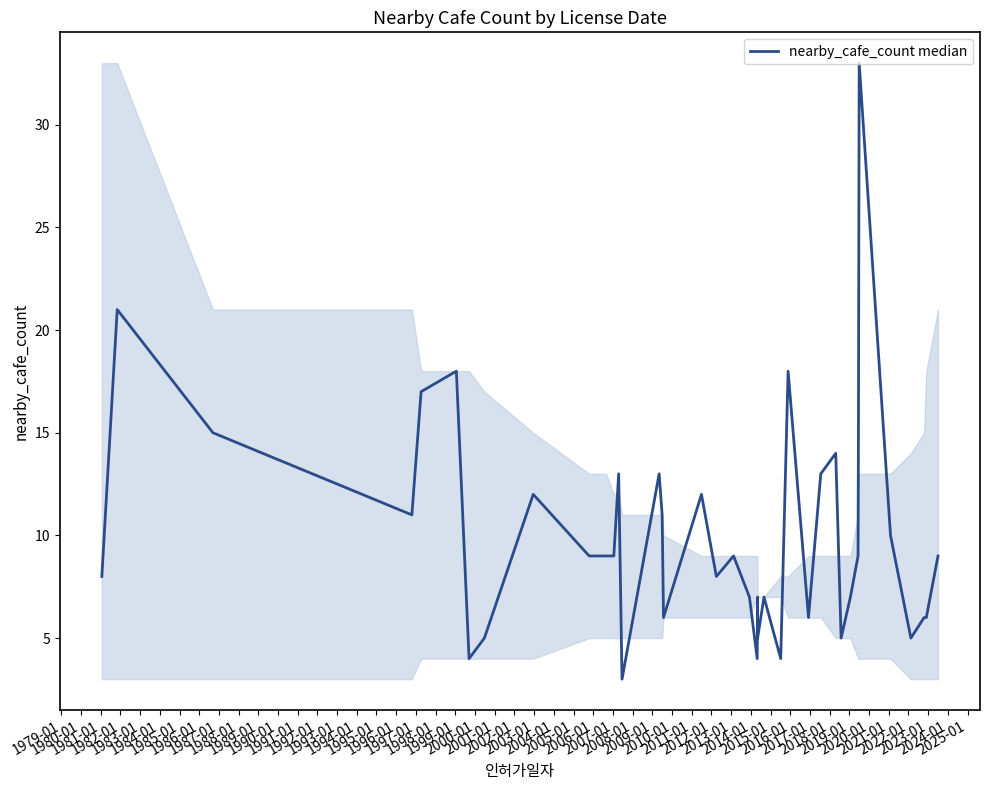

The value at 2016-01 is 8. True or false?

False